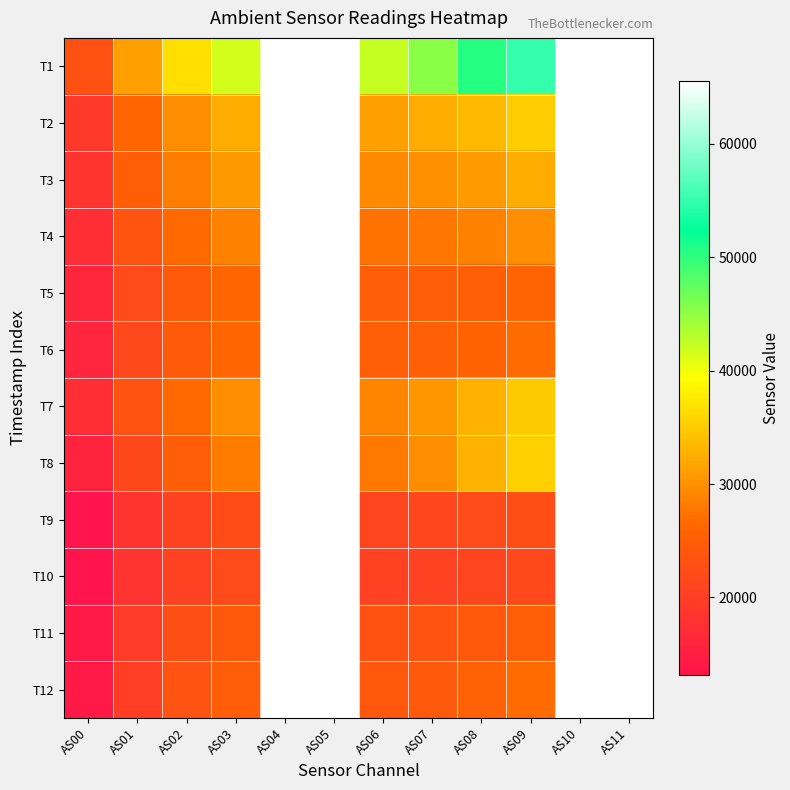

Reading left to right, extract all data points from this chart.

T1: AS00=23164	AS01=31334	AS02=36499	AS03=41676	AS04=65535	AS05=65535	AS06=42414	AS07=45320	AS08=50500	AS09=55026	AS10=65535	AS11=65535
T2: AS00=19289	AS01=26108	AS02=29628	AS03=32228	AS04=65535	AS05=65535	AS06=31360	AS07=32280	AS08=33604	AS09=35266	AS10=65535	AS11=65535
T3: AS00=18377	AS01=25057	AS02=28375	AS03=30591	AS04=65535	AS05=65535	AS06=29504	AS07=30080	AS08=30933	AS09=32319	AS10=65535	AS11=65535
T4: AS00=17284	AS01=23514	AS02=26537	AS03=28528	AS04=65535	AS05=65535	AS06=27401	AS07=27845	AS08=28545	AS09=29762	AS10=65535	AS11=65535
T5: AS00=16194	AS01=21978	AS02=24625	AS03=26220	AS04=65535	AS05=65535	AS06=24867	AS07=24992	AS08=25179	AS09=25882	AS10=65535	AS11=65535
T6: AS00=16015	AS01=21752	AS02=24510	AS03=26201	AS04=65535	AS05=65535	AS06=25060	AS07=25278	AS08=25785	AS09=26762	AS10=65535	AS11=65535
T7: AS00=17308	AS01=23275	AS02=26681	AS03=29637	AS04=65535	AS05=65535	AS06=28957	AS07=30392	AS08=32718	AS09=34766	AS10=65535	AS11=65535
T8: AS00=15805	AS01=21414	AS02=25038	AS03=28160	AS04=65535	AS05=65535	AS06=28009	AS07=29618	AS08=32742	AS09=35382	AS10=65535	AS11=65535
T9: AS00=13407	AS01=18407	AS02=20884	AS03=22235	AS04=65535	AS05=65535	AS06=21131	AS07=21173	AS08=21790	AS09=22431	AS10=65535	AS11=65535
T10: AS00=13186	AS01=18173	AS02=20596	AS03=21865	AS04=65535	AS05=65535	AS06=20702	AS07=20633	AS08=21096	AS09=21619	AS10=65535	AS11=65535
T11: AS00=14035	AS01=19612	AS02=22573	AS03=24142	AS04=65535	AS05=65535	AS06=23159	AS07=23240	AS08=24171	AS09=25167	AS10=65535	AS11=65535
T12: AS00=14178	AS01=20031	AS02=23289	AS03=25040	AS04=65535	AS05=65535	AS06=24181	AS07=24331	AS08=25598	AS09=26848	AS10=65535	AS11=65535